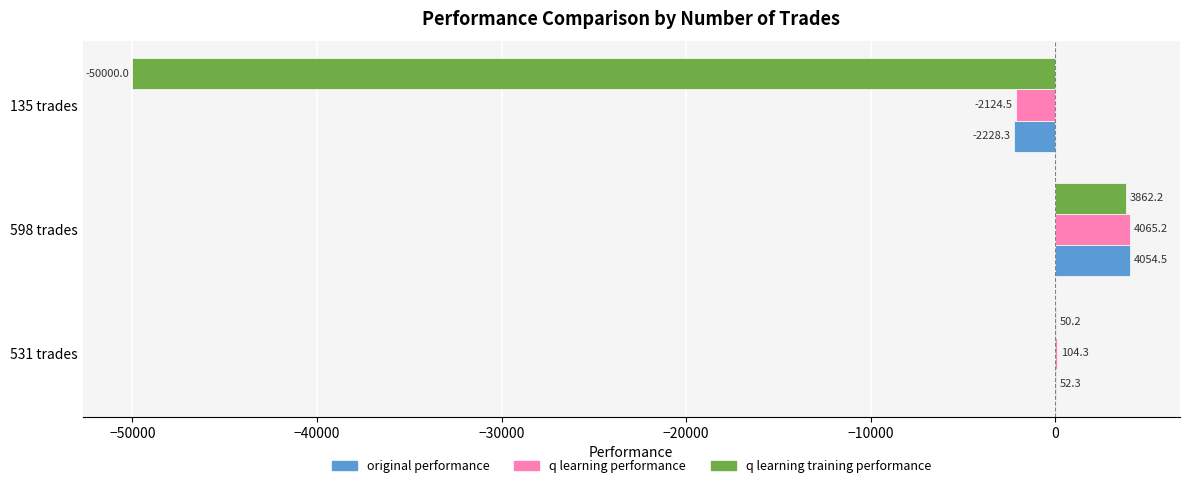

What is the sum of all q learning training performance values?

-46087.6